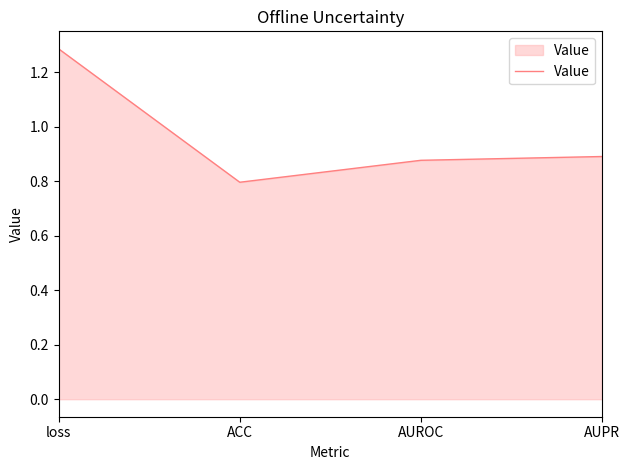

Rank the categories by value from highest to lowest.

loss, AUPR, AUROC, ACC